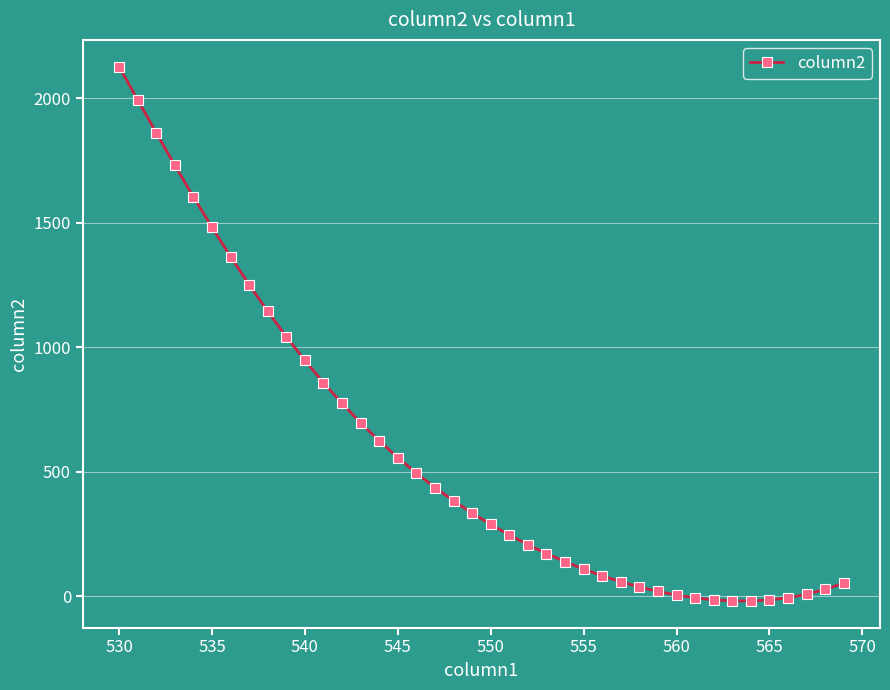

What is the maximum value shown in the chart?

2126.3